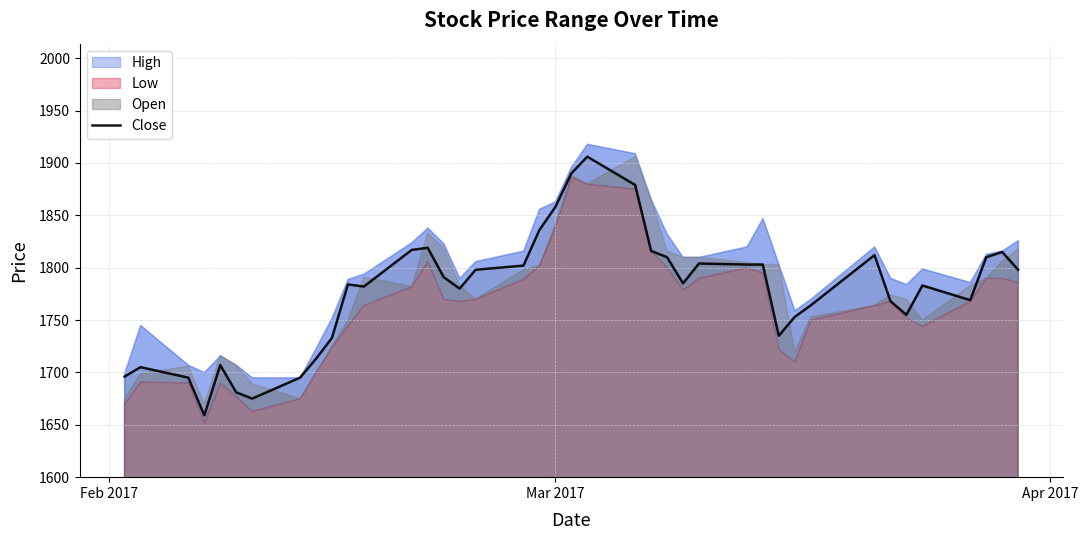

True or false: the data has more than 1 interior local peaks.

True